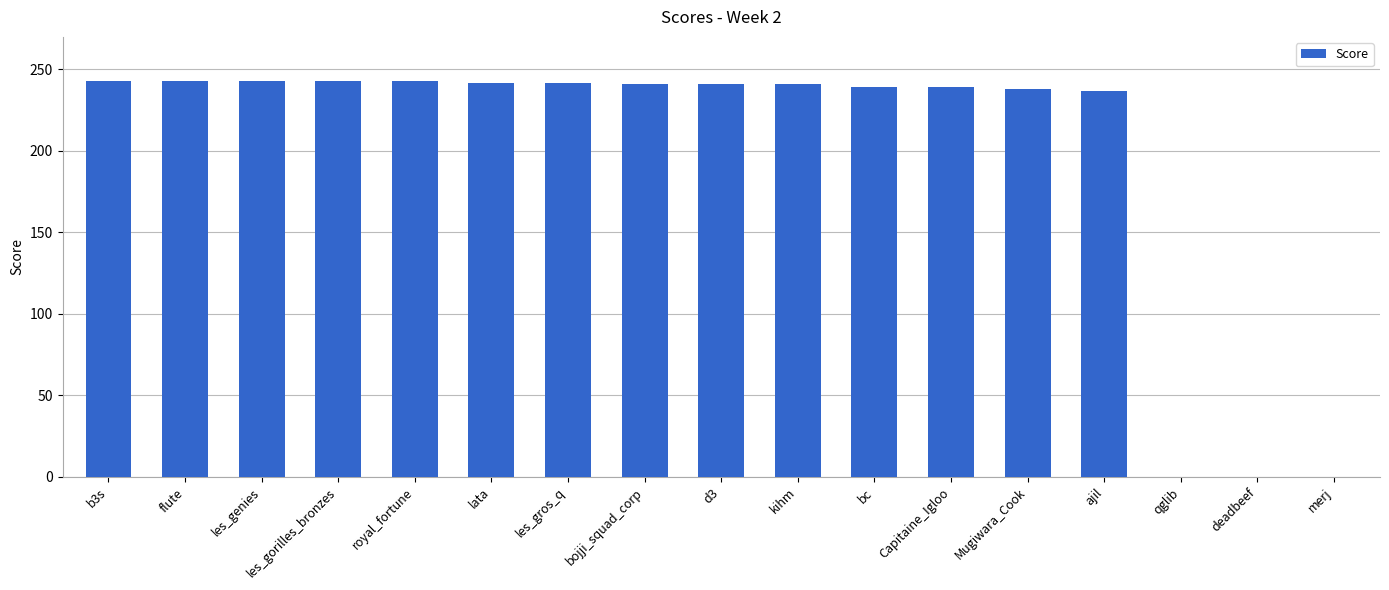

What is the ratio of the value at Mugiwara_Cook to the value at les_genies?

1.0